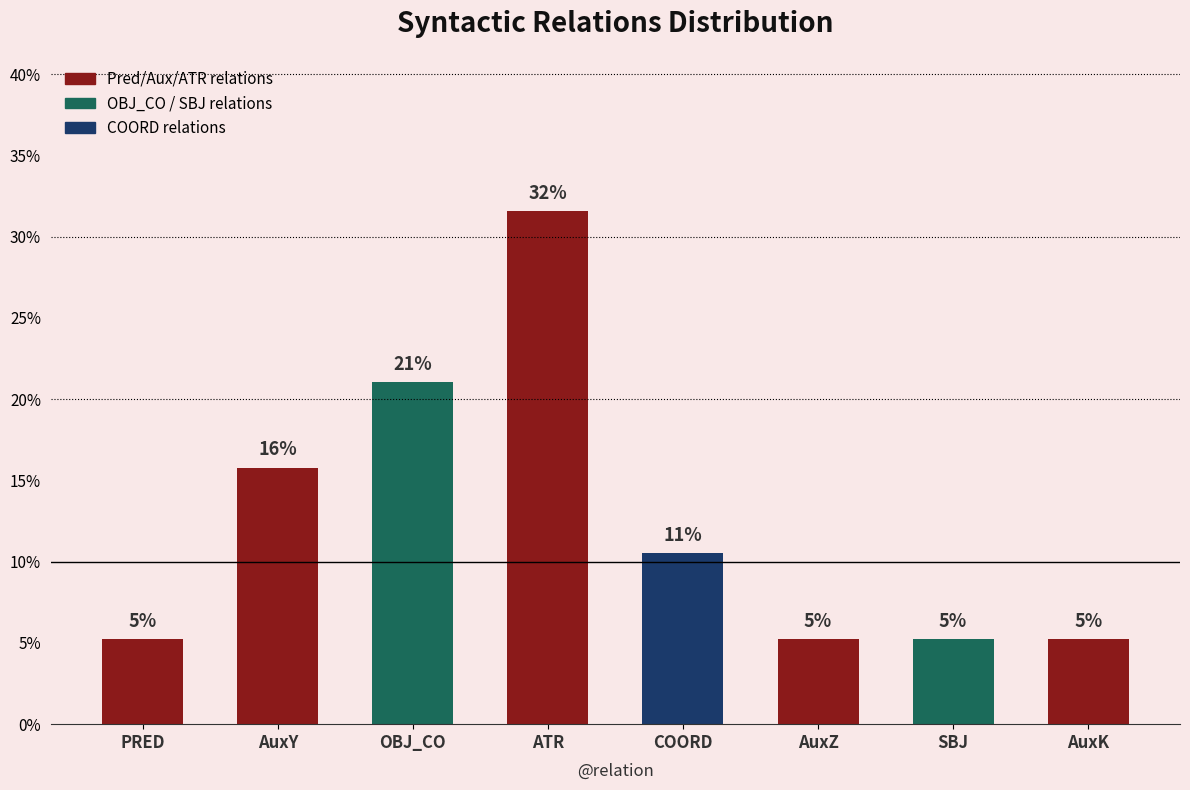

List the labels in order of value, largest first.

ATR, OBJ_CO, AuxY, COORD, PRED, AuxZ, SBJ, AuxK